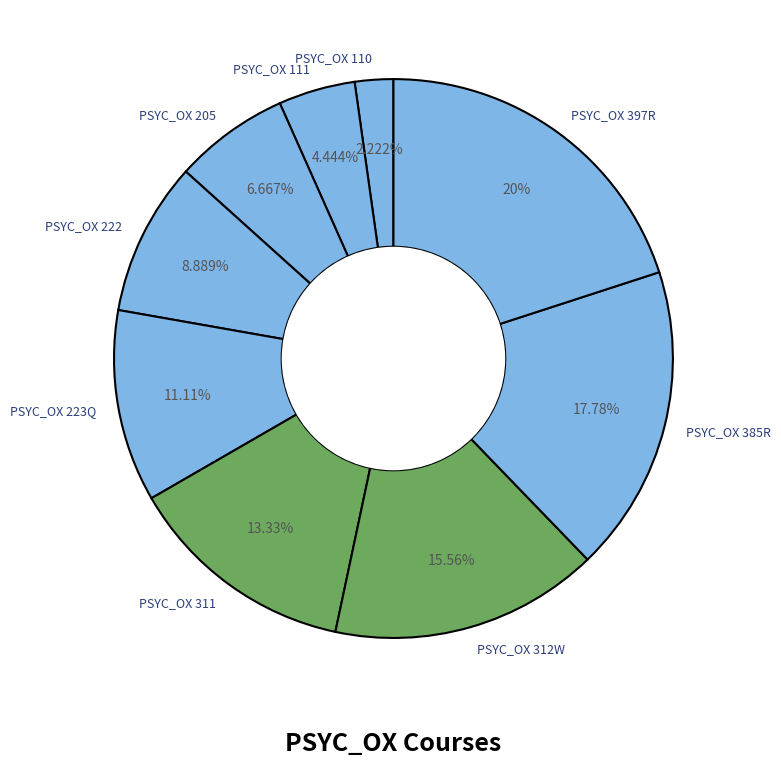

Is it true that PSYC_OX 222 is 23% of the pie?

False